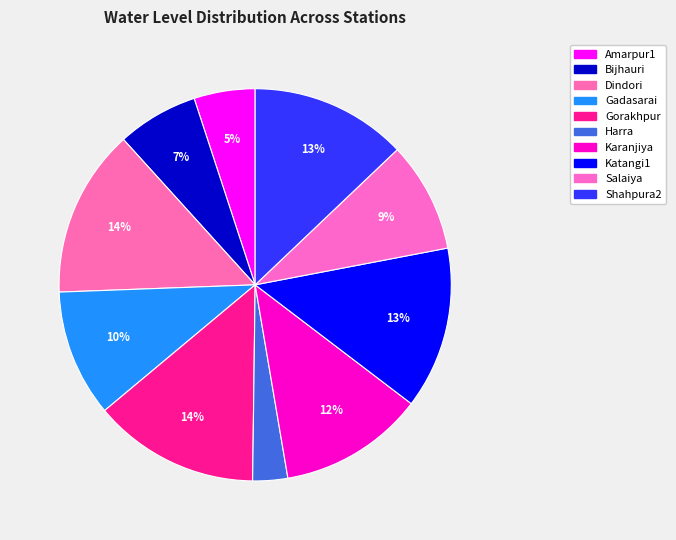

Is Bijhauri the majority of the pie?

No